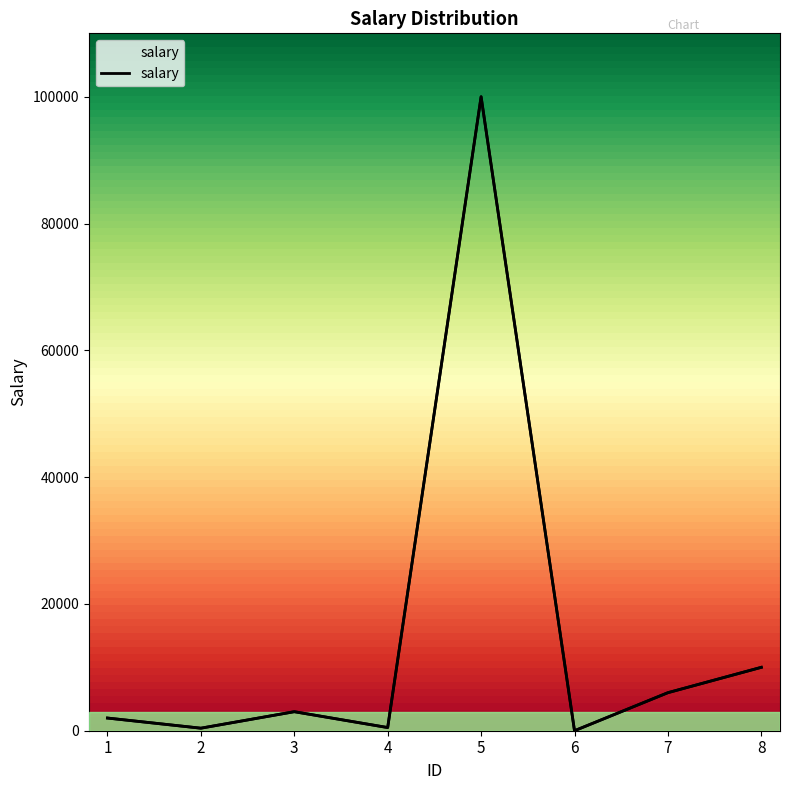

What is the change in value from 2 to 4?

+100